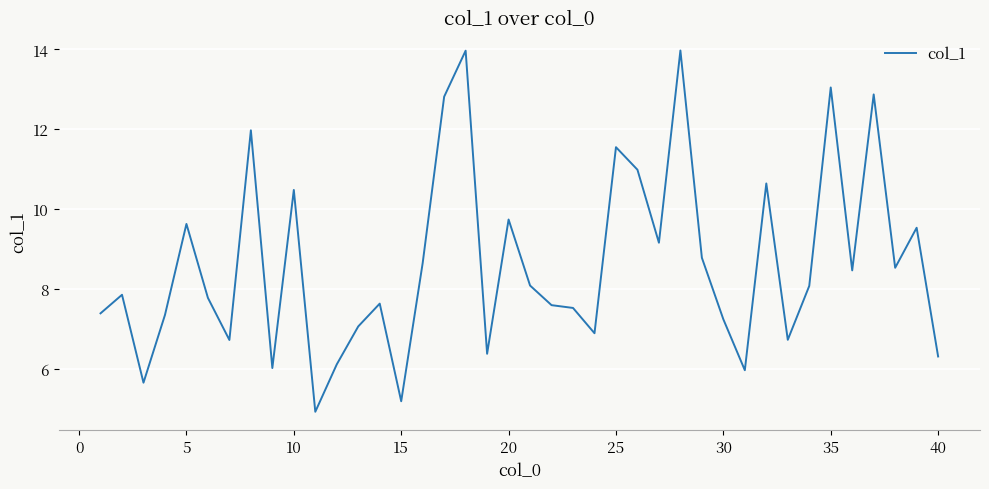

What is the difference between the maximum and minimum values?

9.0